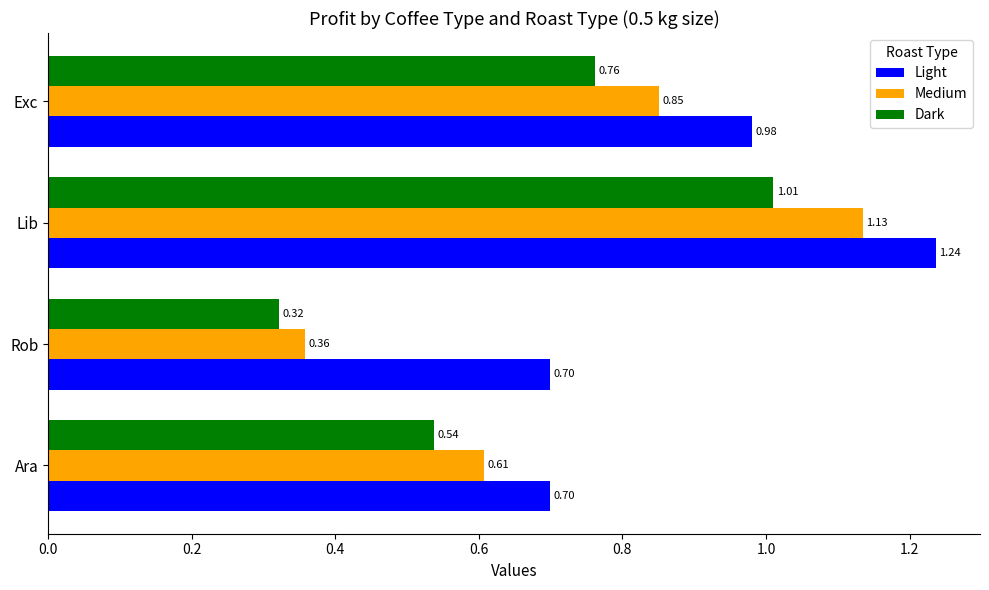

At which category is the sum across all series the highest?

Lib